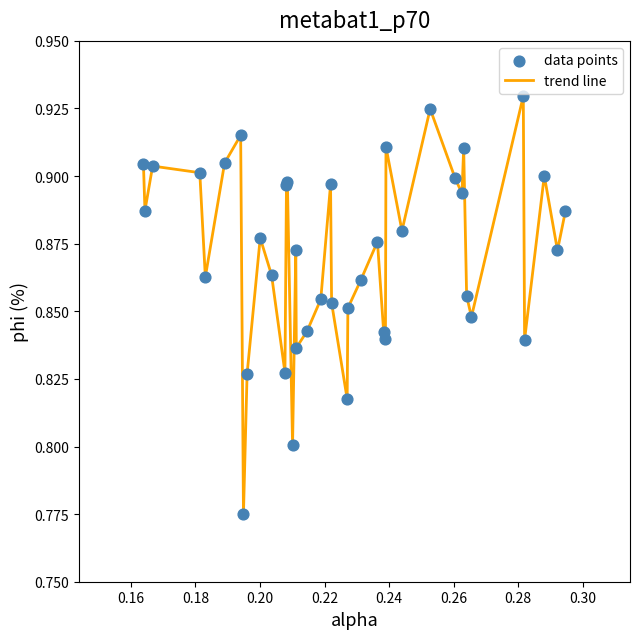

How many lines are shown in the chart?

1